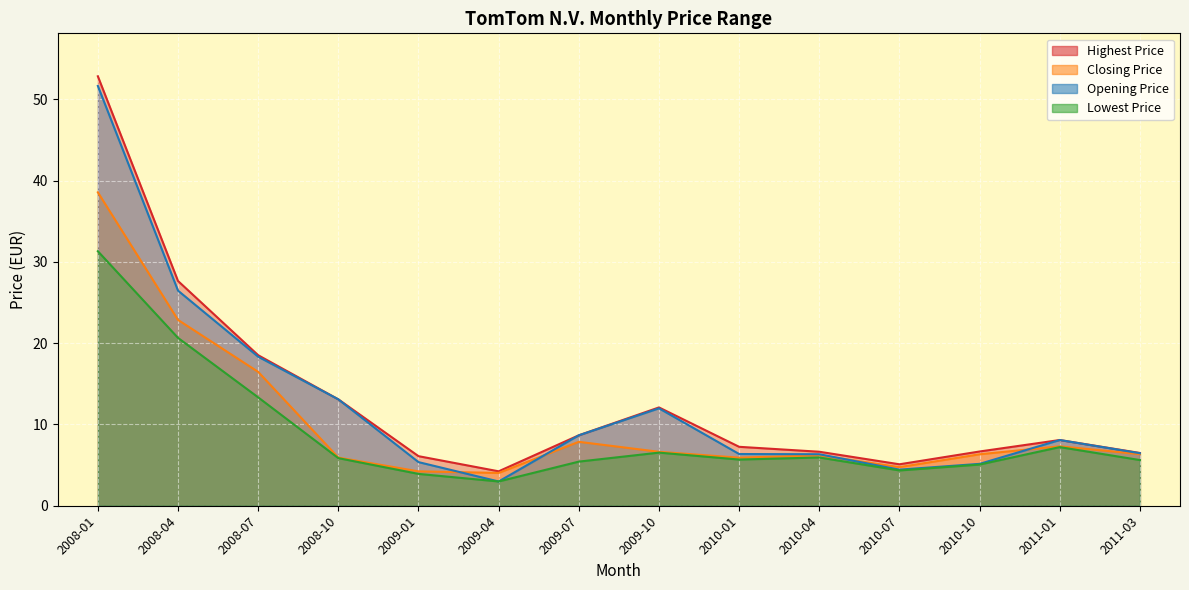

What is the sum of all Closing Price values?

143.4